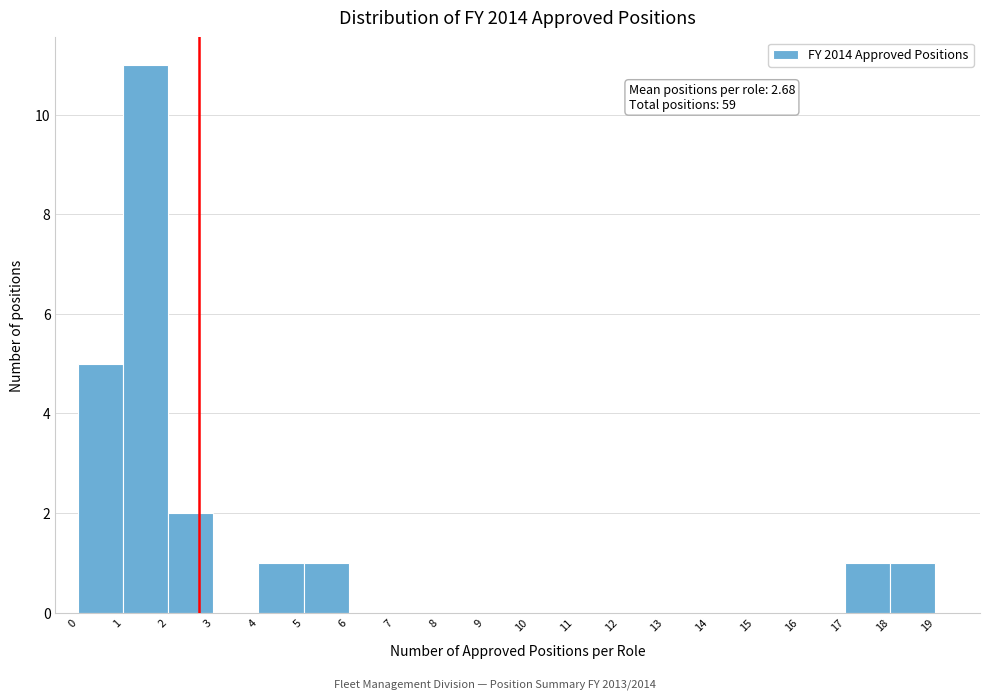

Over which range of the x-axis is the bar tallest?

1 to 2